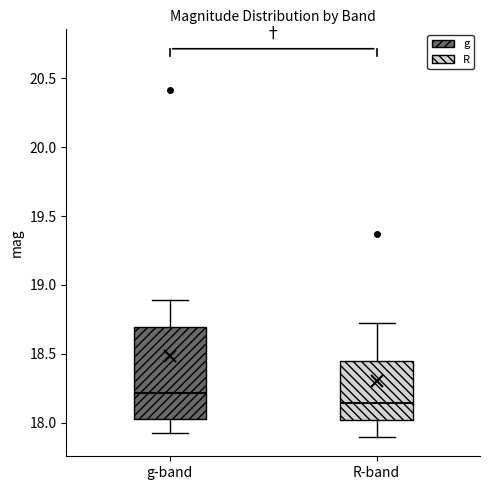

Which box is the tallest, from its lower edge to its upper edge?

g-band